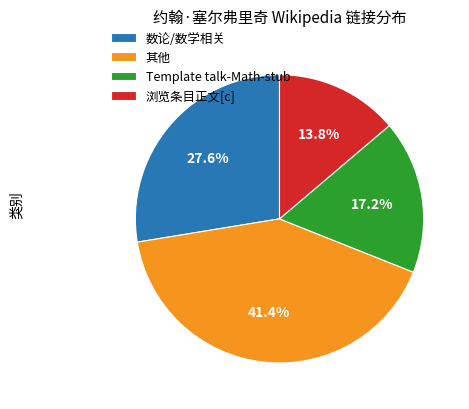

Is Template talk-Math-stub the majority of the pie?

No